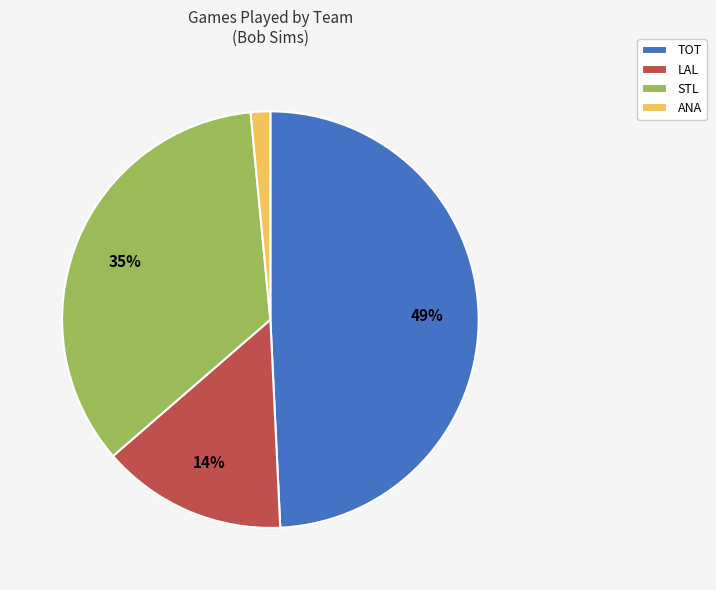

Which has a higher value, TOT or LAL?

TOT